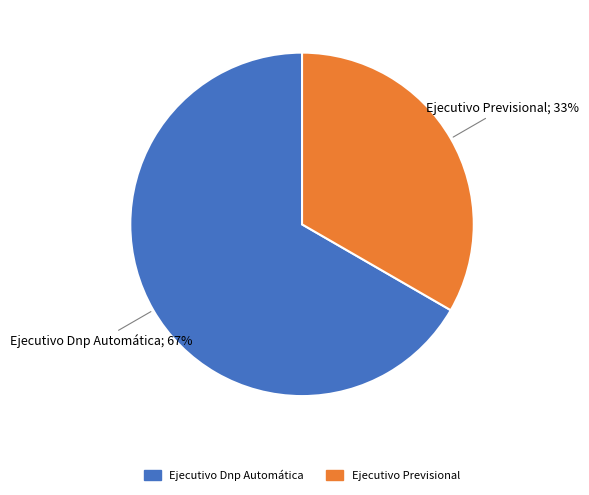

Is the sum of Ejecutivo Previsional and Ejecutivo Dnp Automática greater than half?

Yes